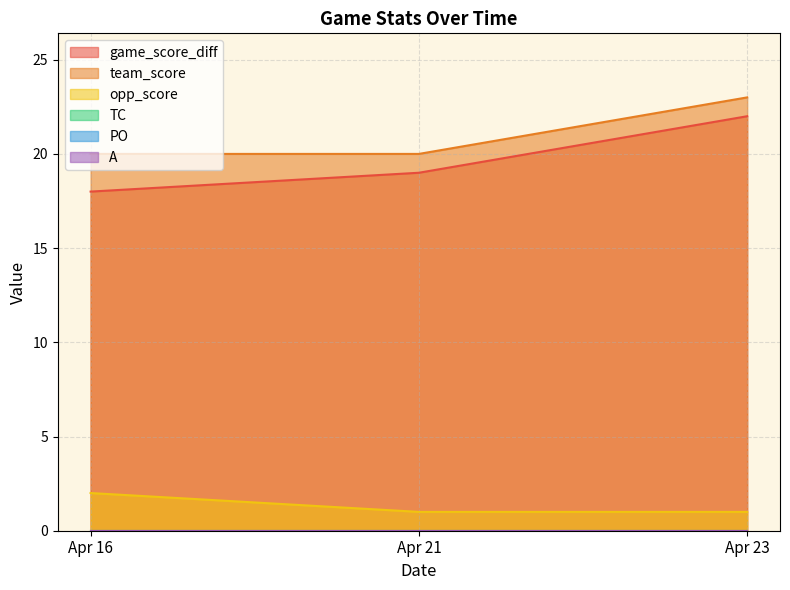

Reading left to right, what are all the values shown in this chart?

game_score_diff: 18	19	22
team_score: 20	20	23
opp_score: 2	1	1